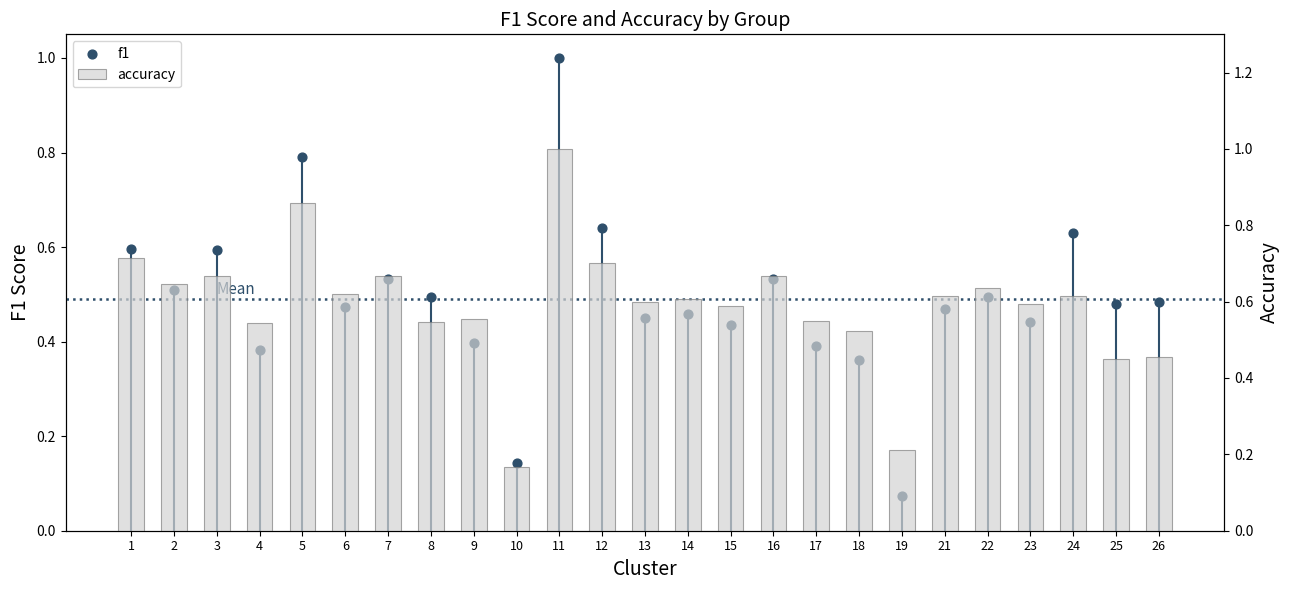

At which category is the sum across all series the highest?

11